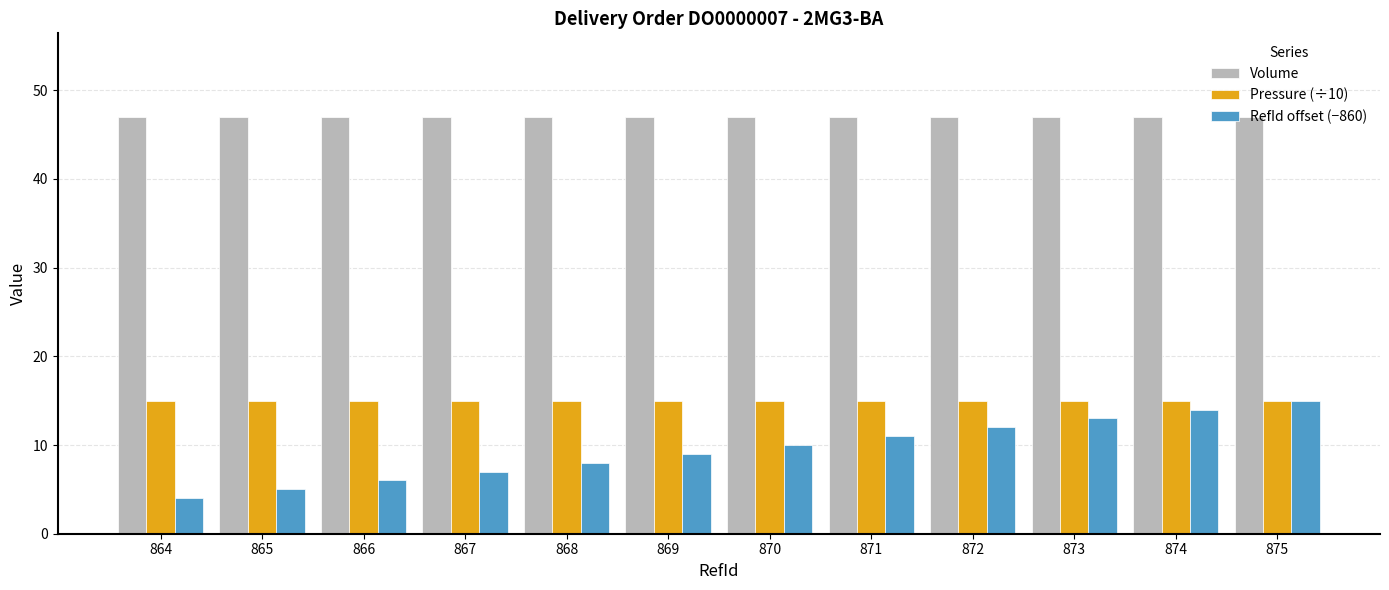

Rank the series at 872 from lowest to highest value.

RefId offset (−860), Pressure (÷10), Volume